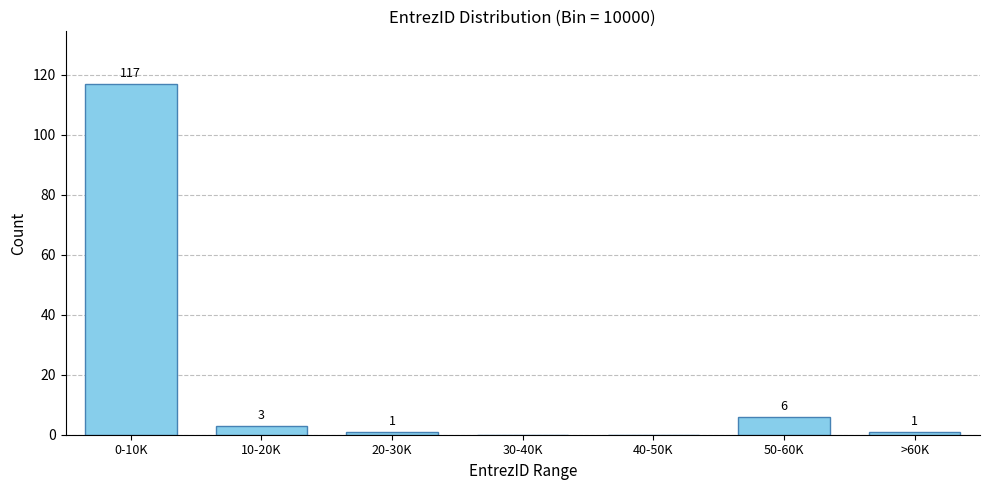

Reading left to right, transcribe all the data shown in this chart.

0-10K=117	10-20K=3	20-30K=1	30-40K=0	40-50K=0	50-60K=6	>60K=1